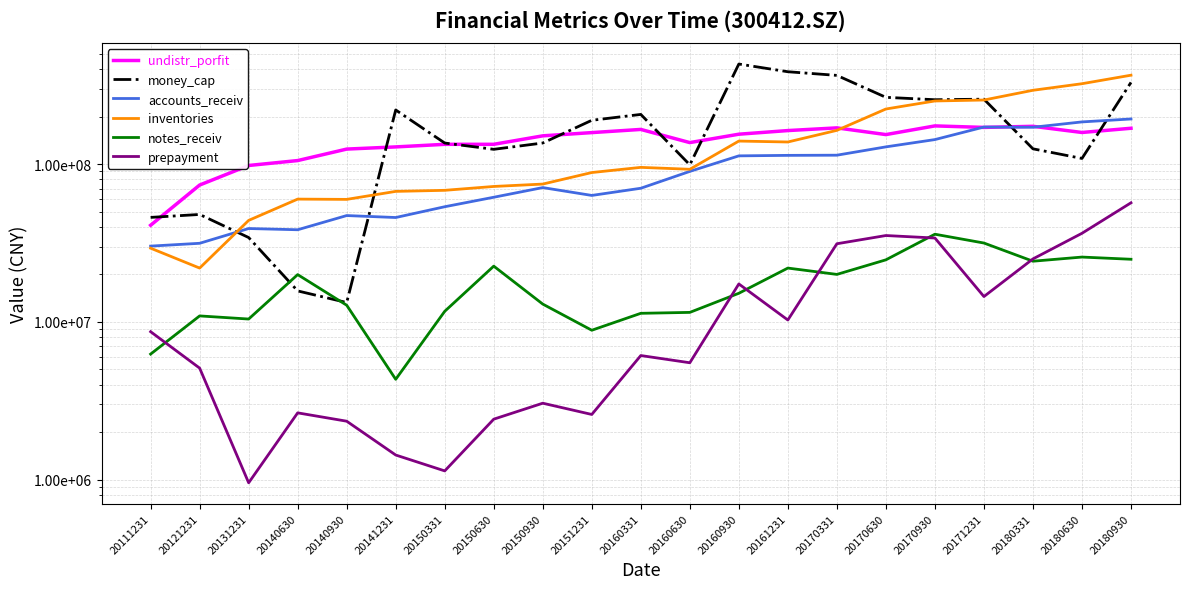

The value of money_cap at 20170930 is 377978971.8. True or false?

False